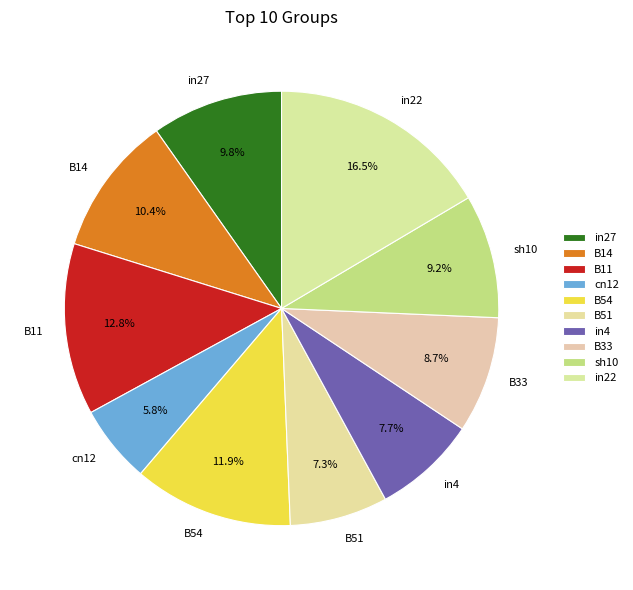

True or false: B33 accounts for 9% of the total.

True